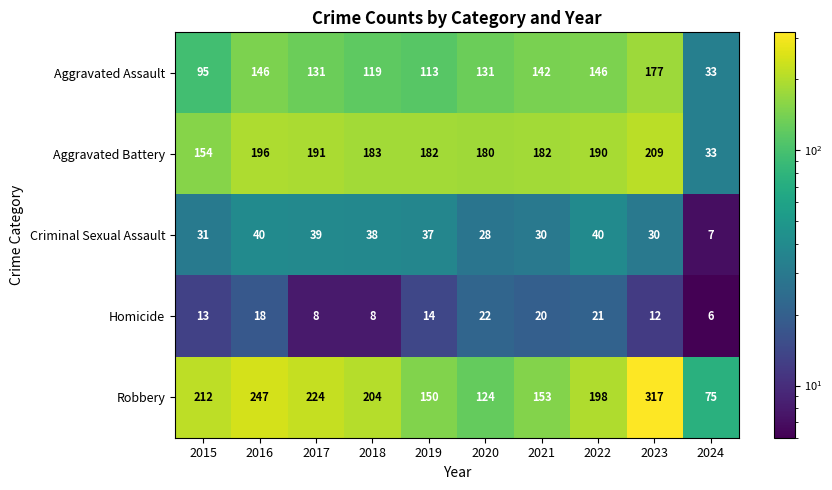

Between 2019 and 2021, which series saw the biggest shift?

Aggravated Assault